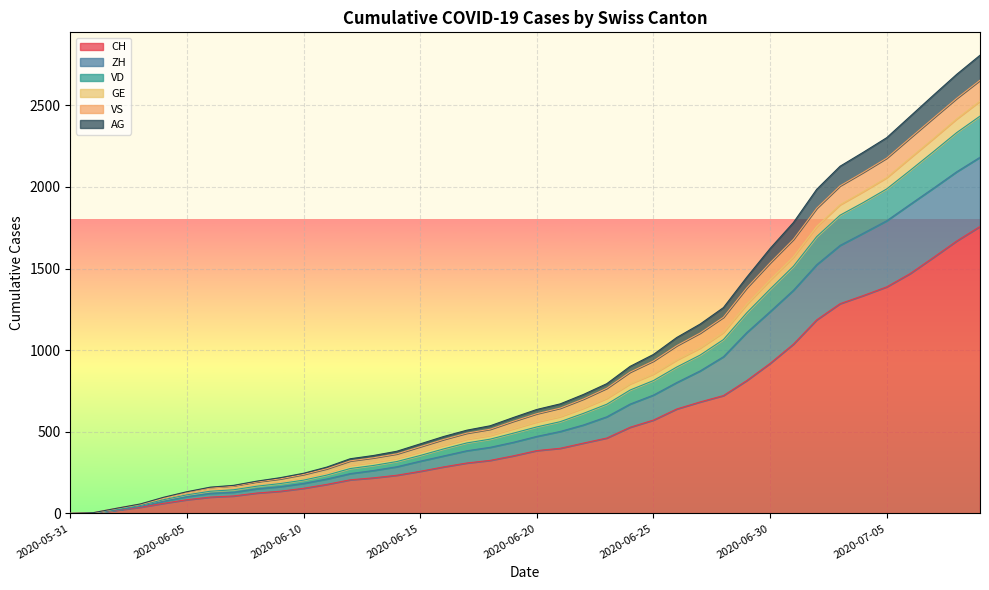

What is the maximum value for CH?

1758